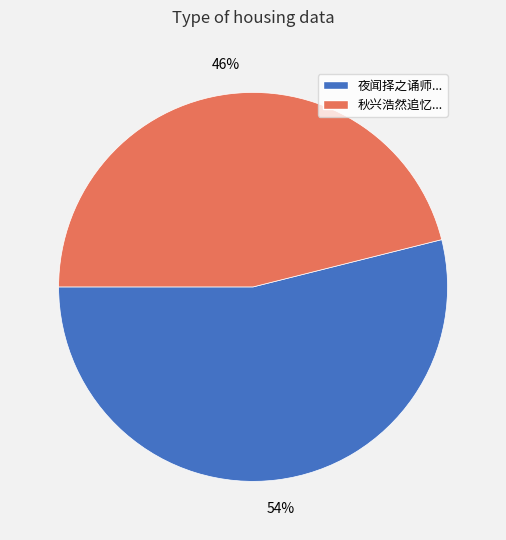

To the nearest percent, what portion does 秋兴浩然追忆... represent?

46%